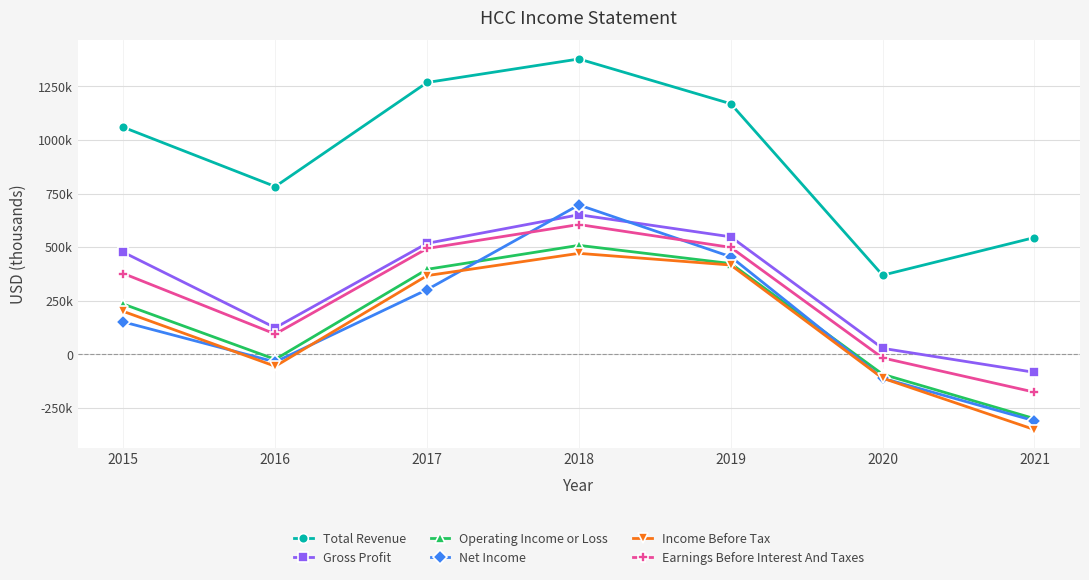

True or false: Operating Income or Loss and Total Revenue intersect in this chart.

False